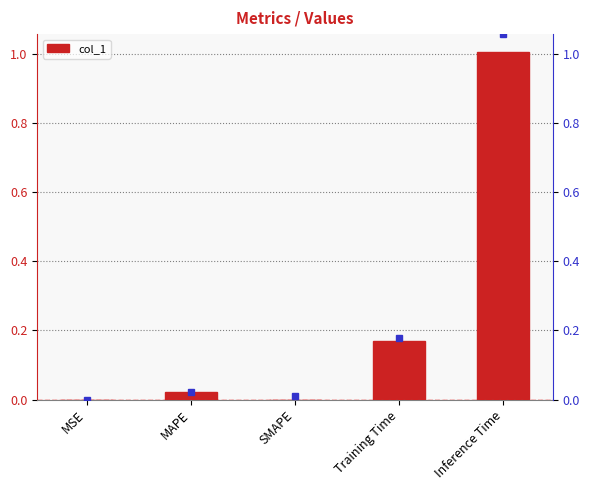

List the labels in order of value, largest first.

Inference Time, Training Time, MAPE, MSE, SMAPE